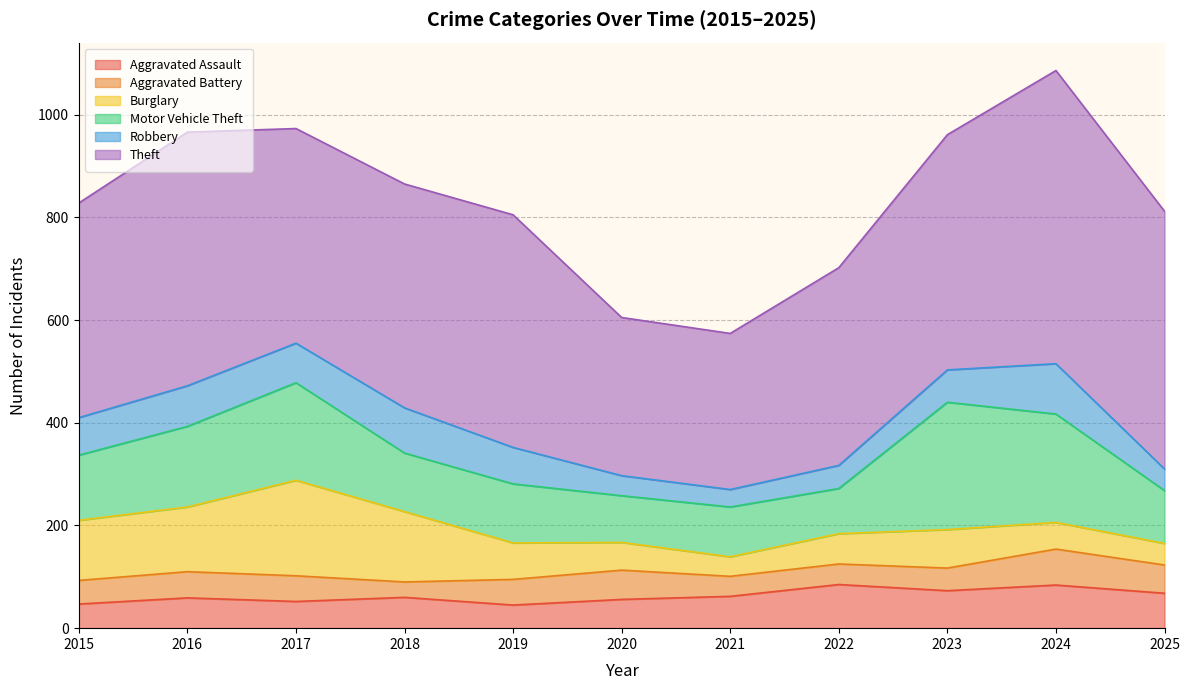

Reading left to right, what are all the values shown in this chart?

Aggravated Assault: 2015=47	2016=59	2017=52	2018=60	2019=45	2020=56	2021=62	2022=85	2023=73	2024=84	2025=68
Aggravated Battery: 2015=46	2016=51	2017=50	2018=30	2019=50	2020=57	2021=39	2022=40	2023=44	2024=70	2025=55
Burglary: 2015=117	2016=126	2017=186	2018=137	2019=71	2020=54	2021=38	2022=59	2023=75	2024=52	2025=42
Motor Vehicle Theft: 2015=127	2016=157	2017=190	2018=114	2019=115	2020=91	2021=97	2022=88	2023=248	2024=211	2025=103
Robbery: 2015=73	2016=79	2017=77	2018=88	2019=71	2020=39	2021=34	2022=45	2023=63	2024=98	2025=42
Theft: 2015=418	2016=494	2017=418	2018=436	2019=453	2020=308	2021=304	2022=385	2023=458	2024=571	2025=502